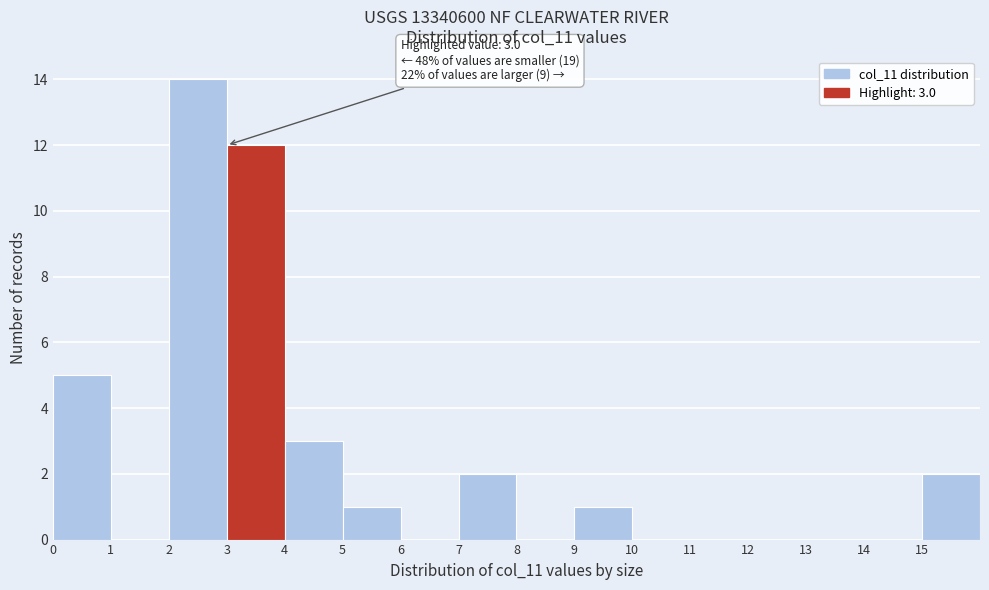

Which range on the x-axis has the tallest bar?

2 to 3